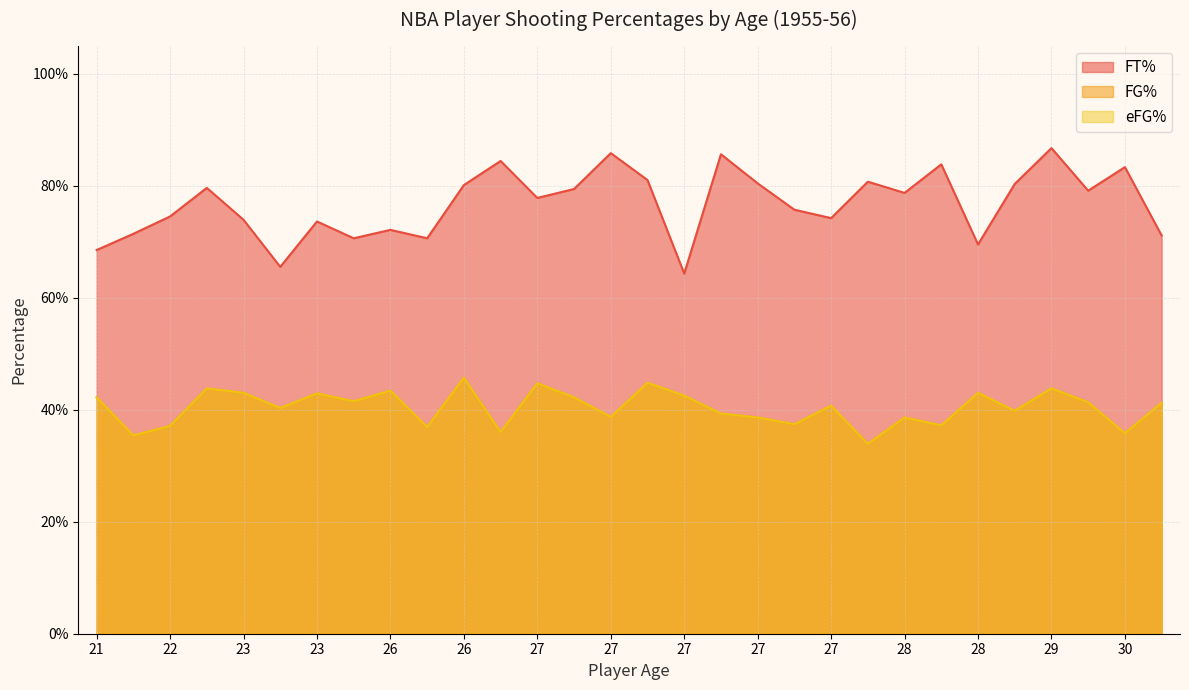

True or false: FG% and eFG% intersect in this chart.

False